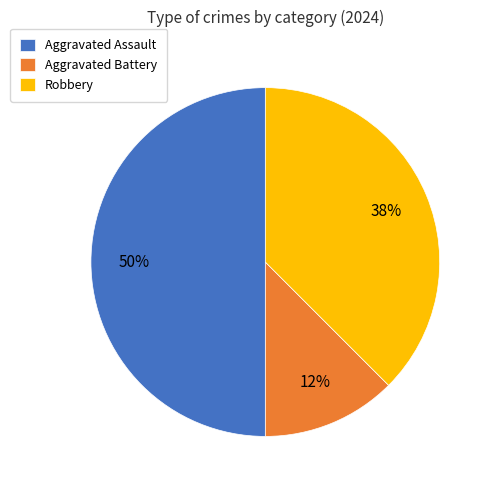

How many segments does this pie chart have?

3